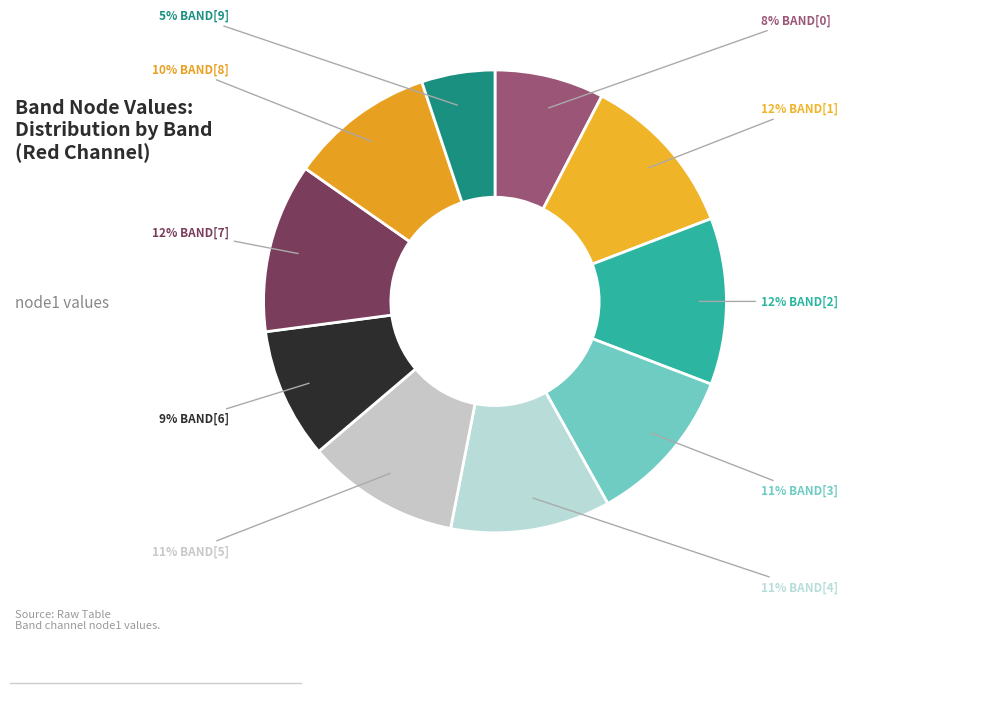

How many segments does this pie chart have?

10